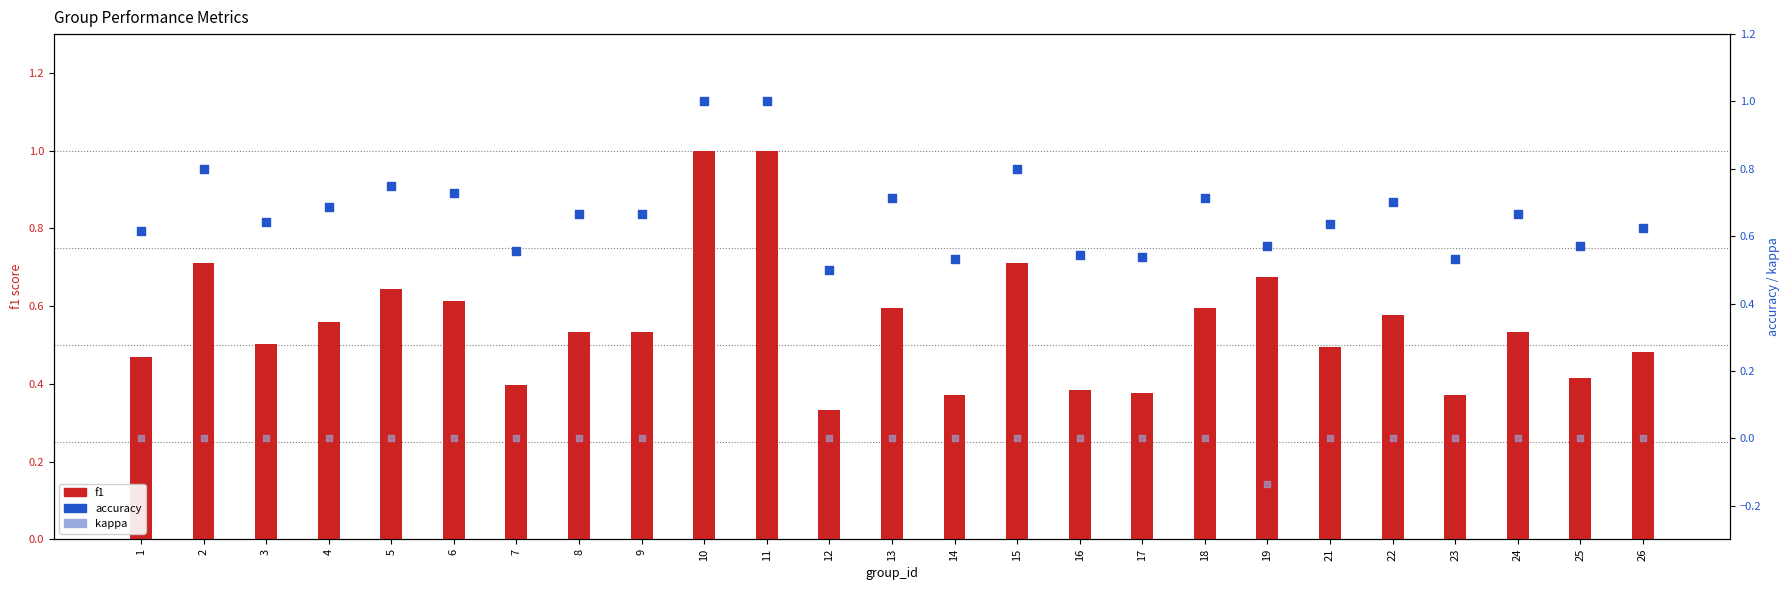

Is the value of f1 at 5 greater than the value of accuracy at 25?

Yes